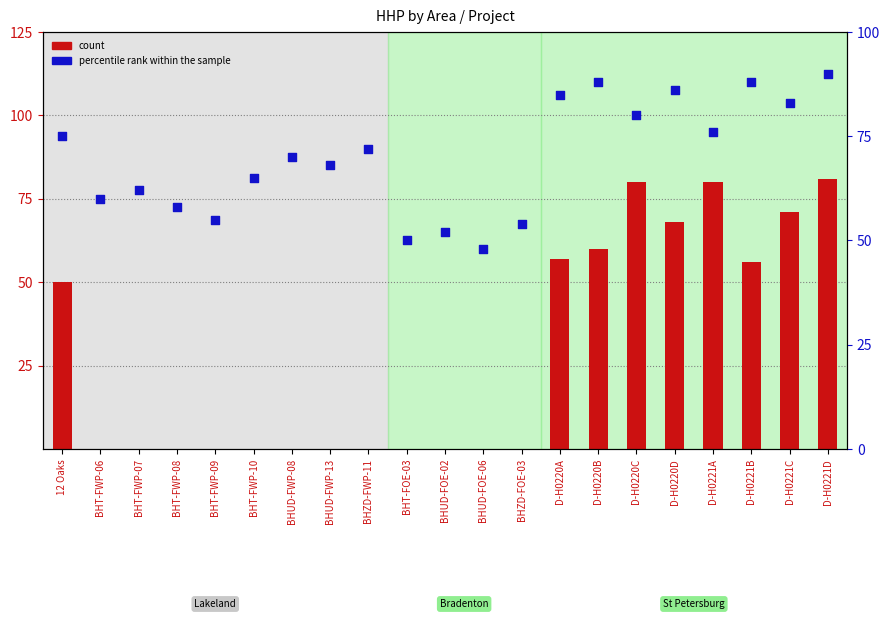

What are all the series names shown in the legend?

count, percentile rank within the sample